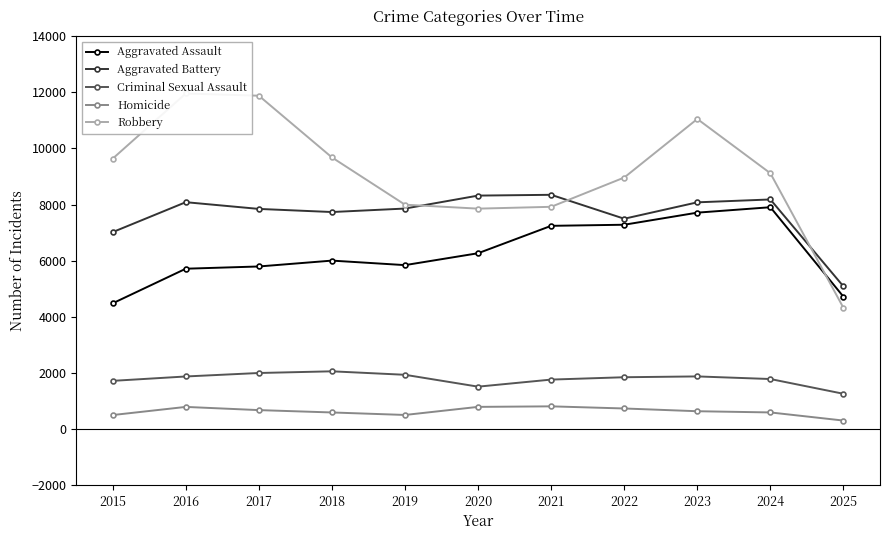

True or false: Aggravated Assault and Aggravated Battery intersect in this chart.

False